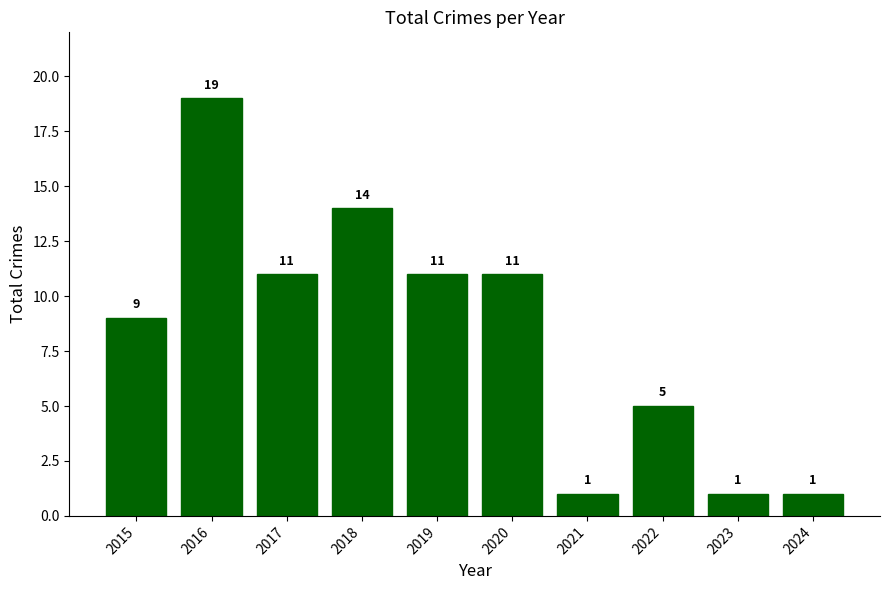

What is the approximate value at 2015, to the nearest 10?

10